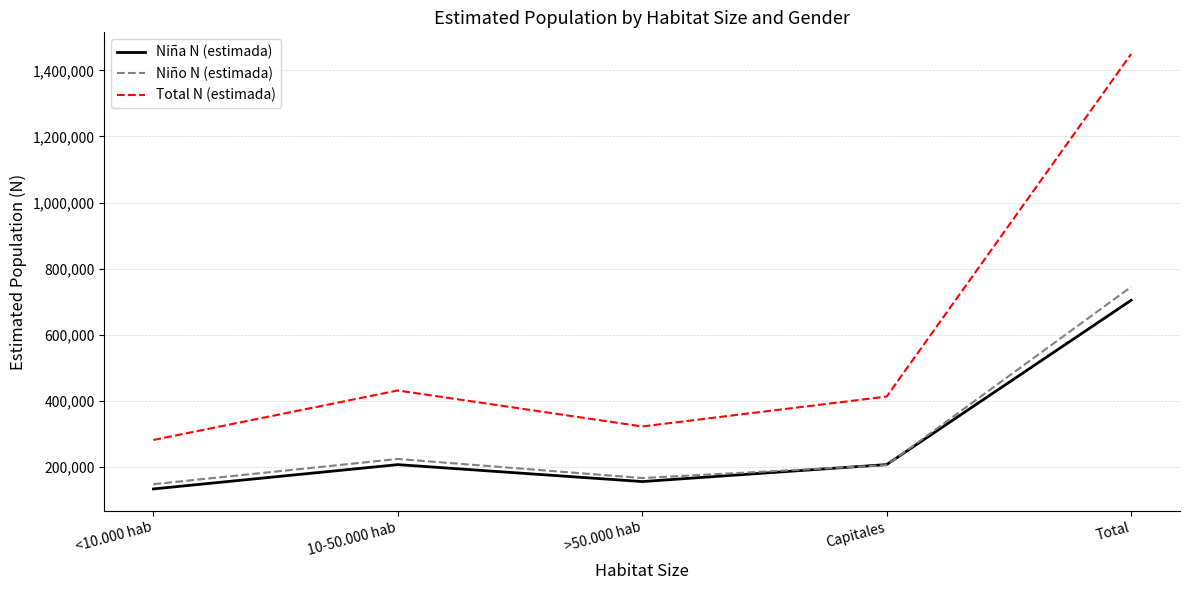

True or false: Total N (estimada) and Niño N (estimada) intersect in this chart.

False